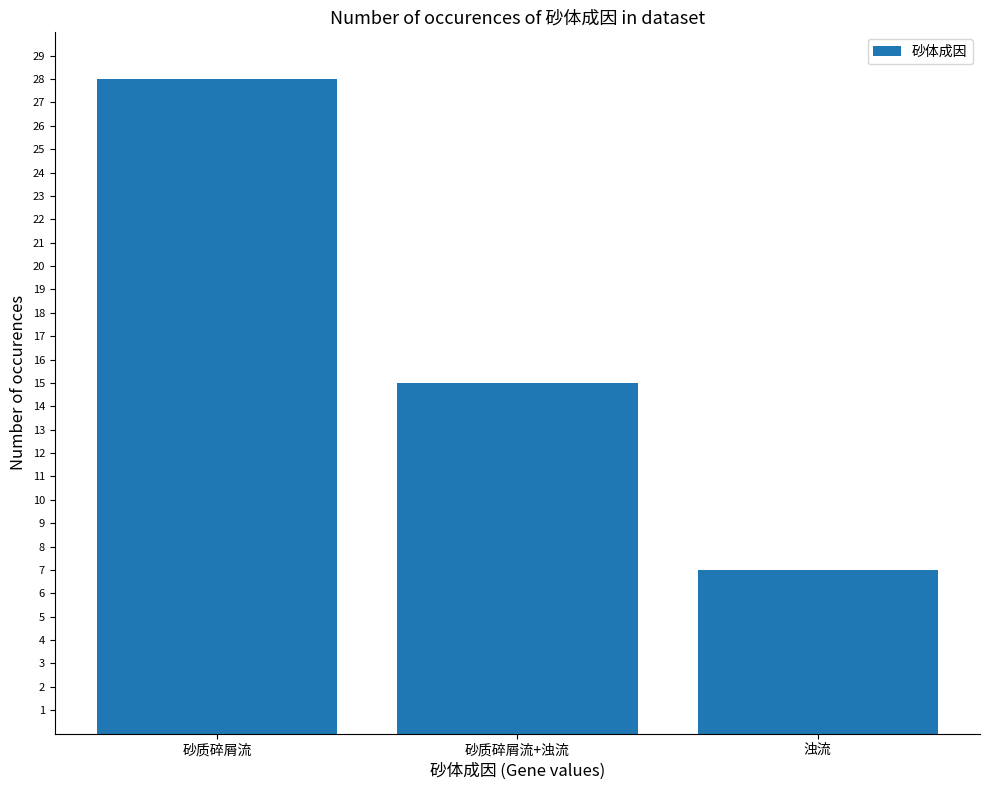

Rank the categories by value from lowest to highest.

浊流, 砂质碎屑流+浊流, 砂质碎屑流